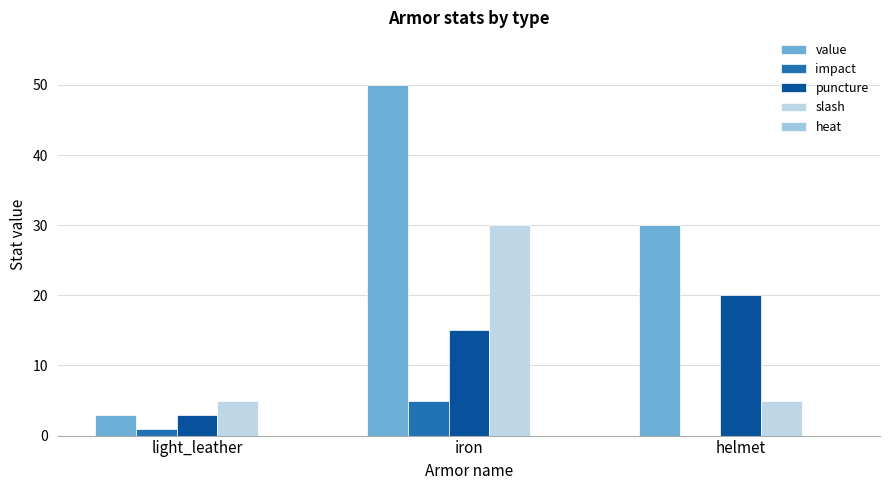

Which series changed the most between light_leather and iron?

value